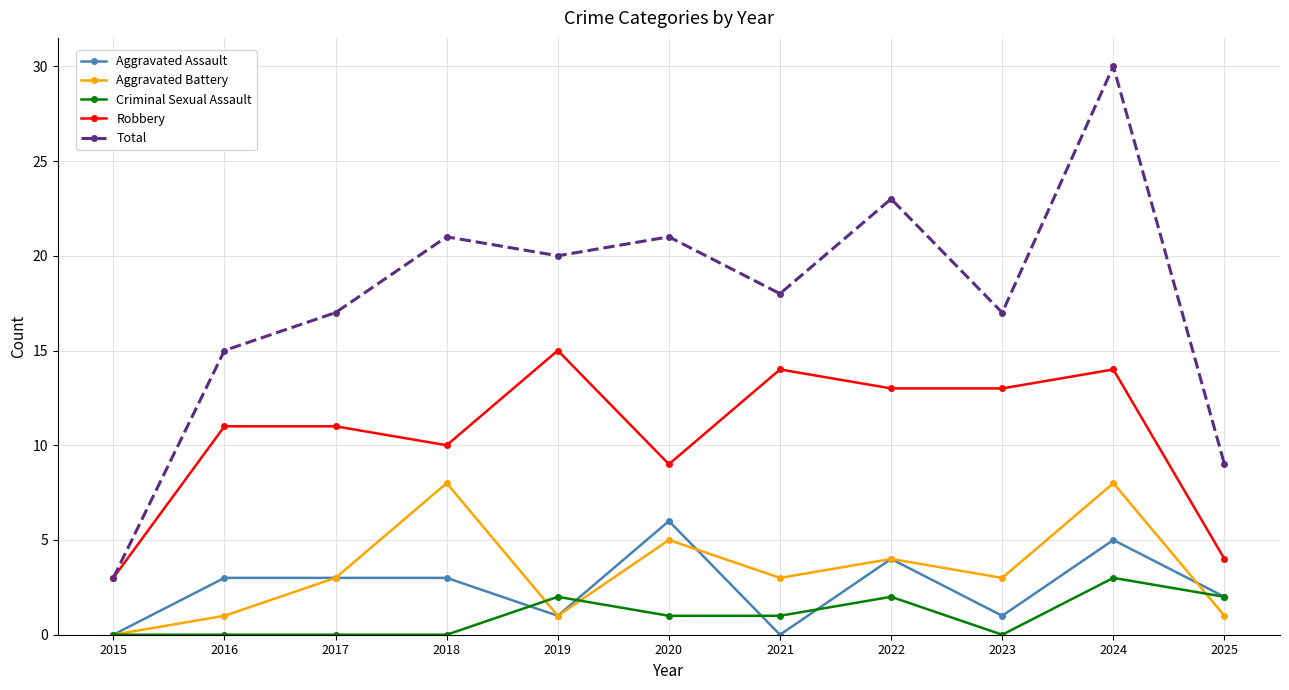

At how many categories does at least one series exceed 2?

11